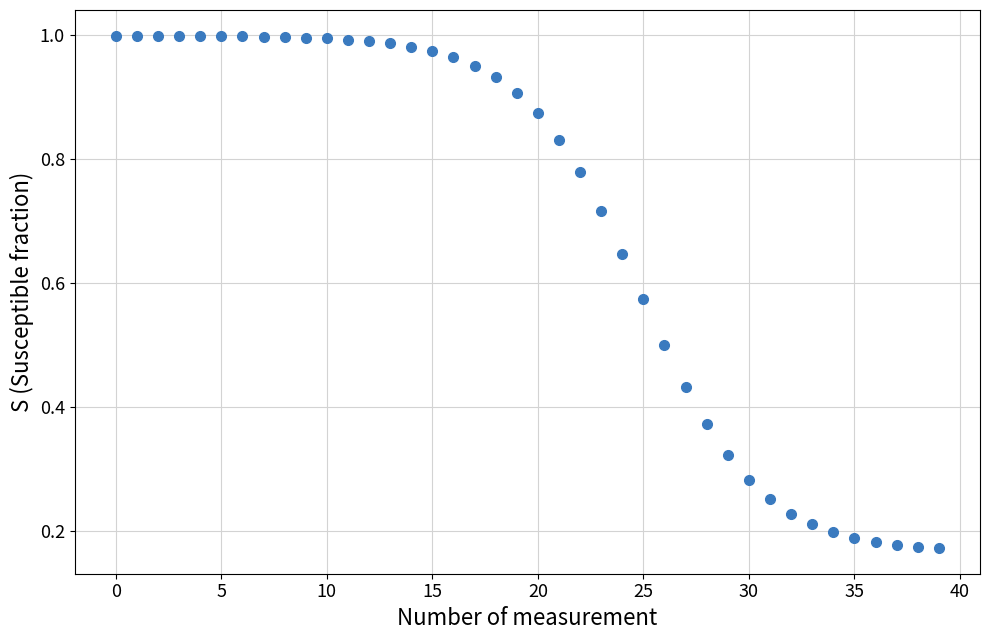

Count the number of points in this scatter plot.

40